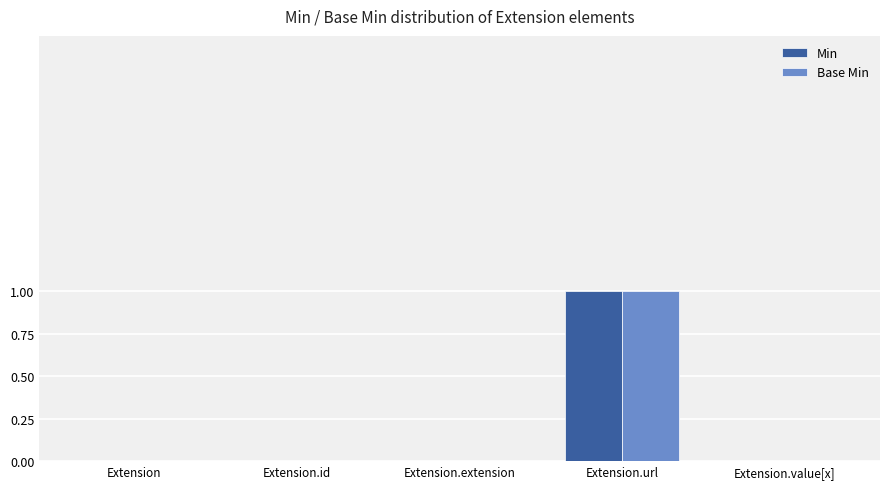

At which category is the sum across all series the highest?

Extension.url